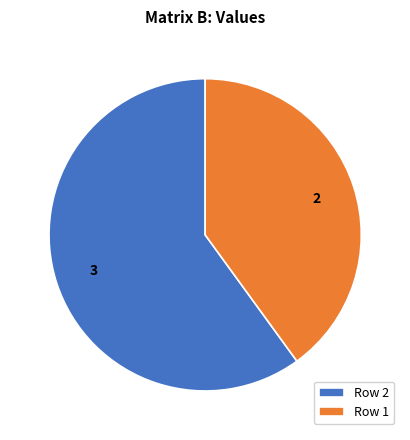

Rank the categories by value from highest to lowest.

Row 2, Row 1